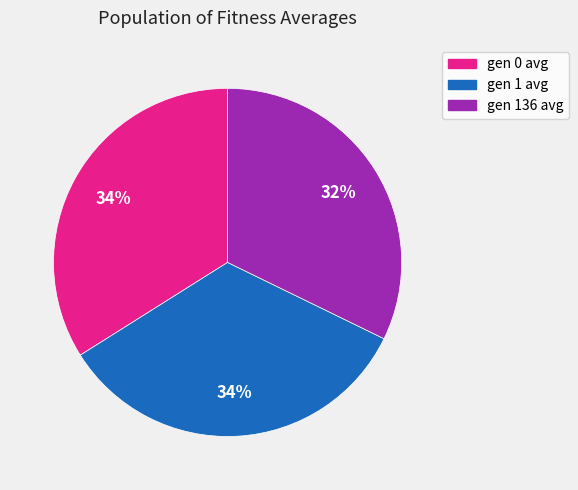

True or false: gen 1 avg accounts for 45% of the total.

False